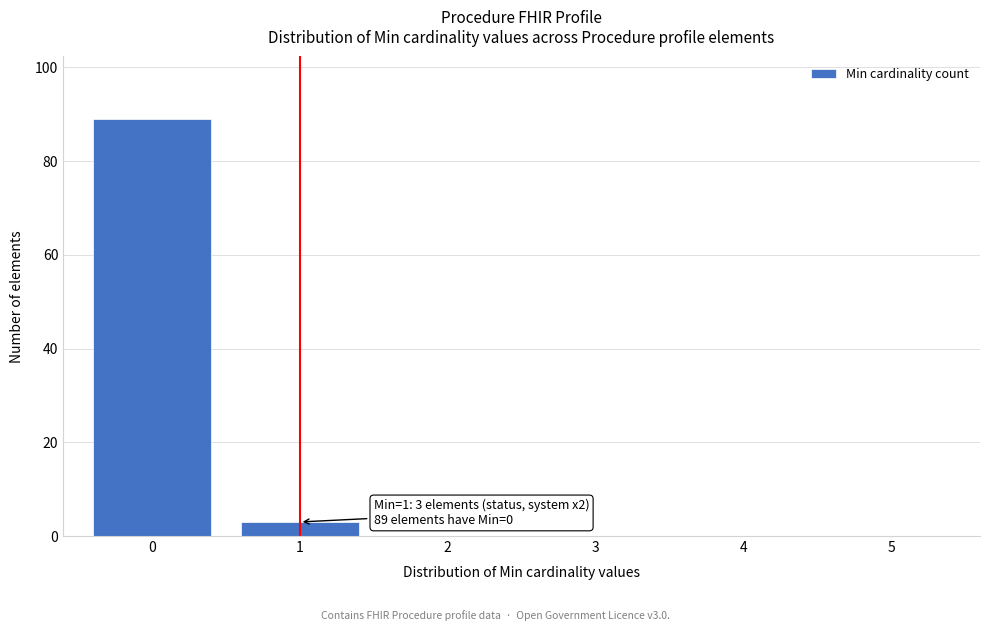

Reading left to right, list all the values displayed in this chart.

0=89	1=3	2=0	3=0	4=0	5=0